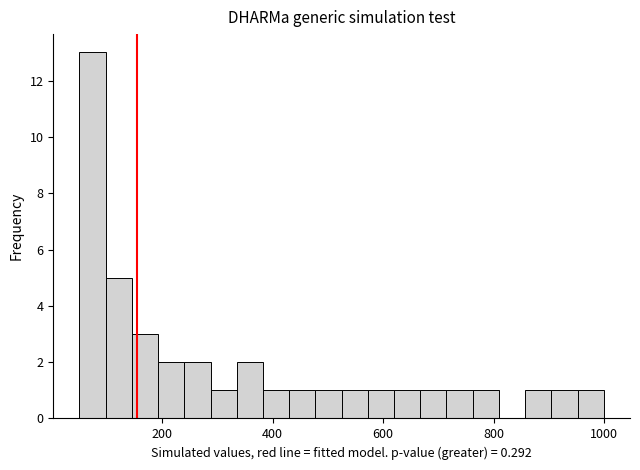

Read against the x-axis, roughly where is the centre of the tallest bar?

80